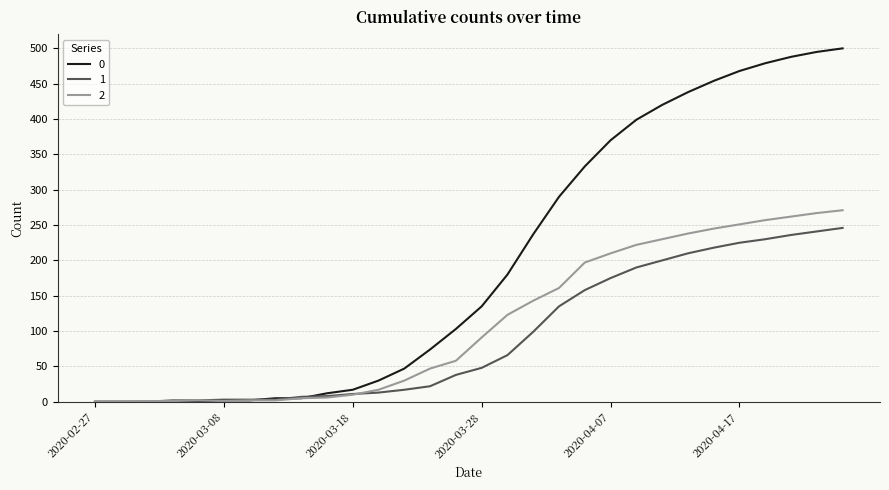

How many lines are shown in the chart?

3